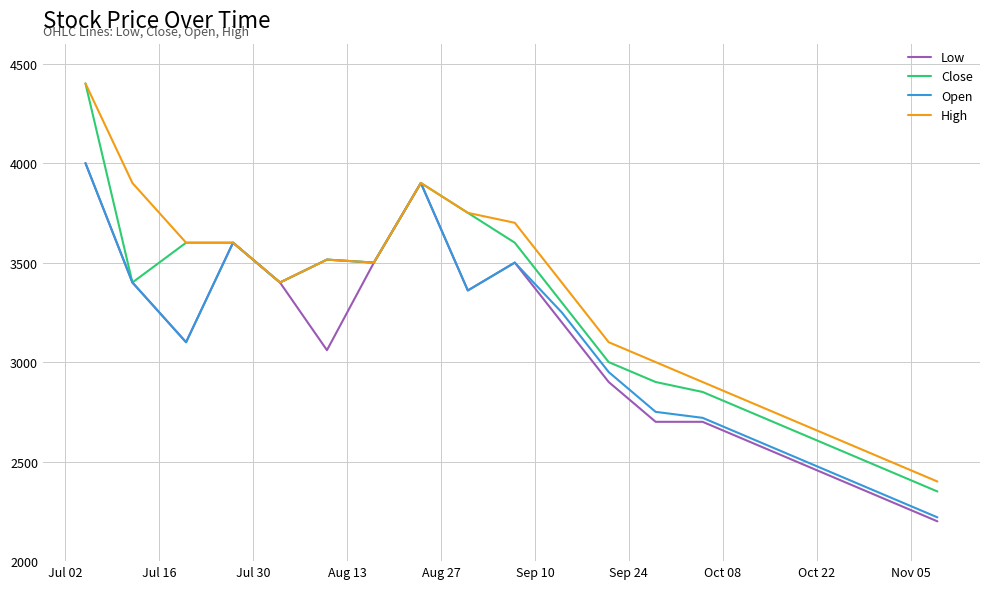

List the series in order of their overall mean, highest first.

High, Close, Open, Low